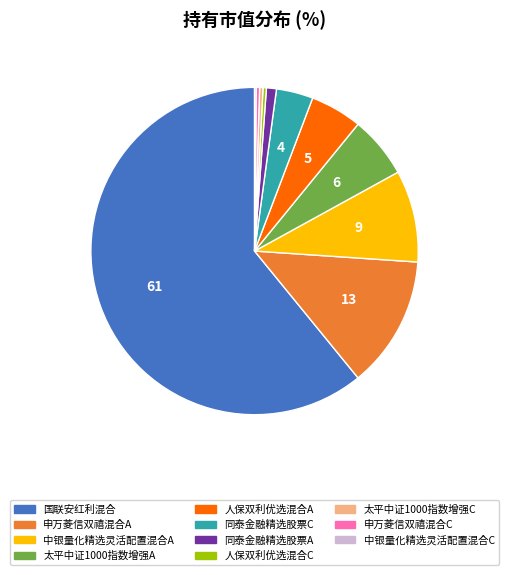

Combined, do 同泰金融精选股票C and 国联安红利混合 account for over 50%?

Yes